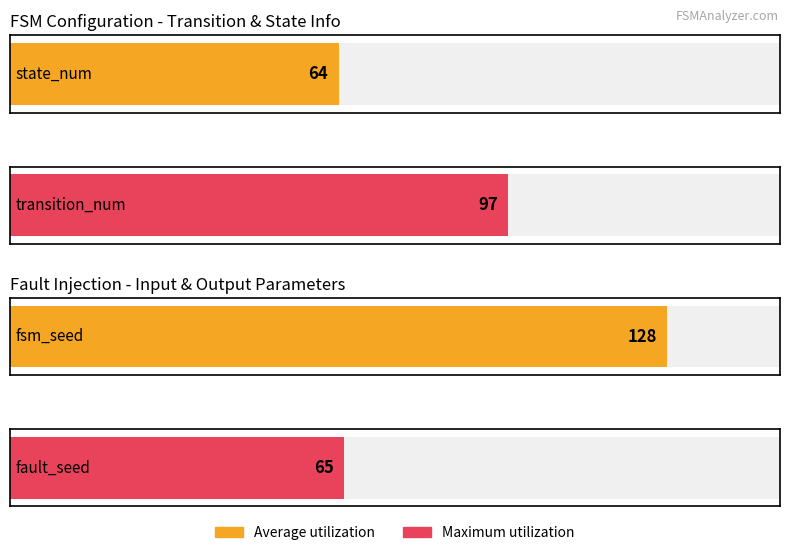

How many groups of bars are there?

4